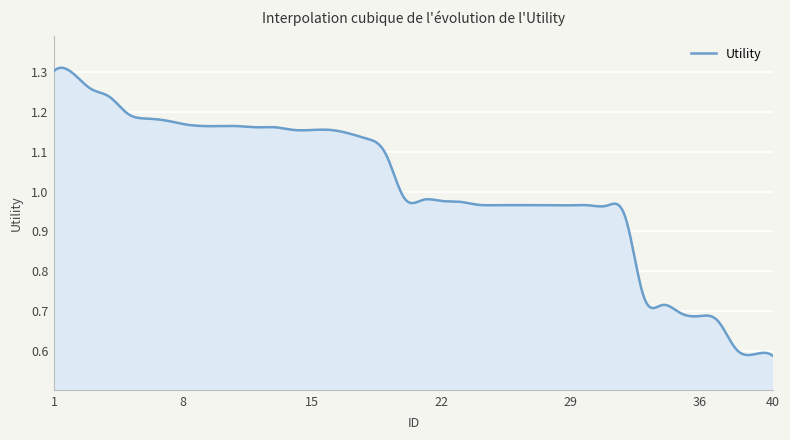

Is this an area chart (filled region under the line)?

Yes